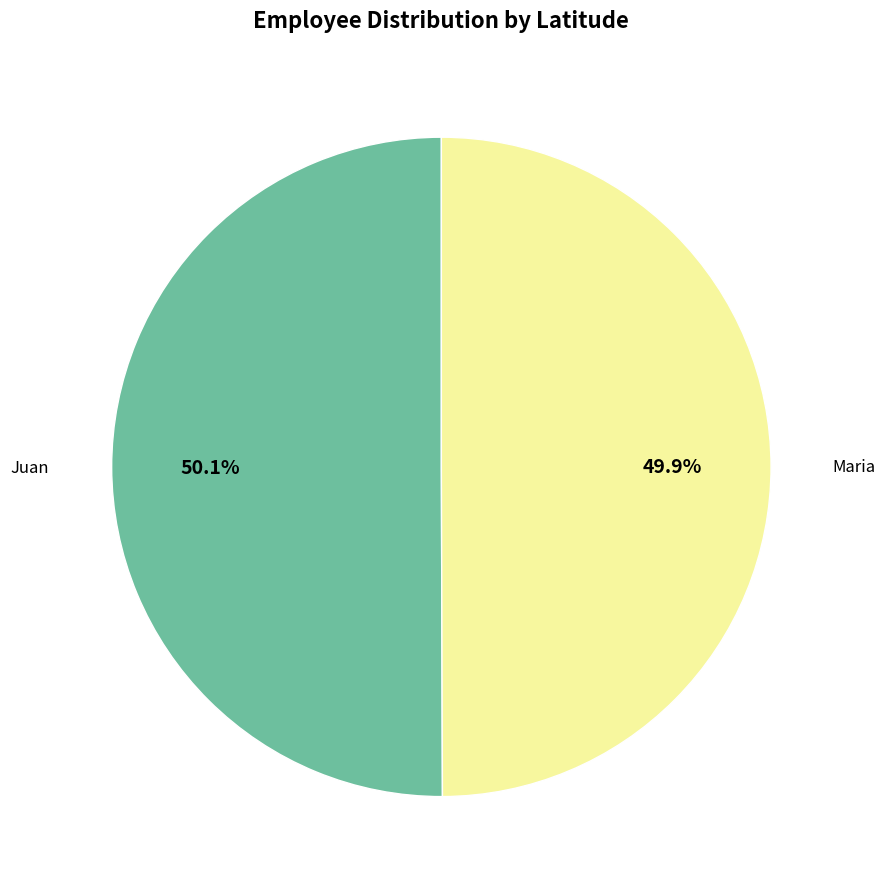

Count the number of slices in the pie.

2